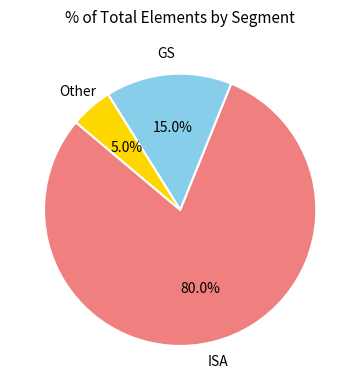

What is the majority slice?

ISA